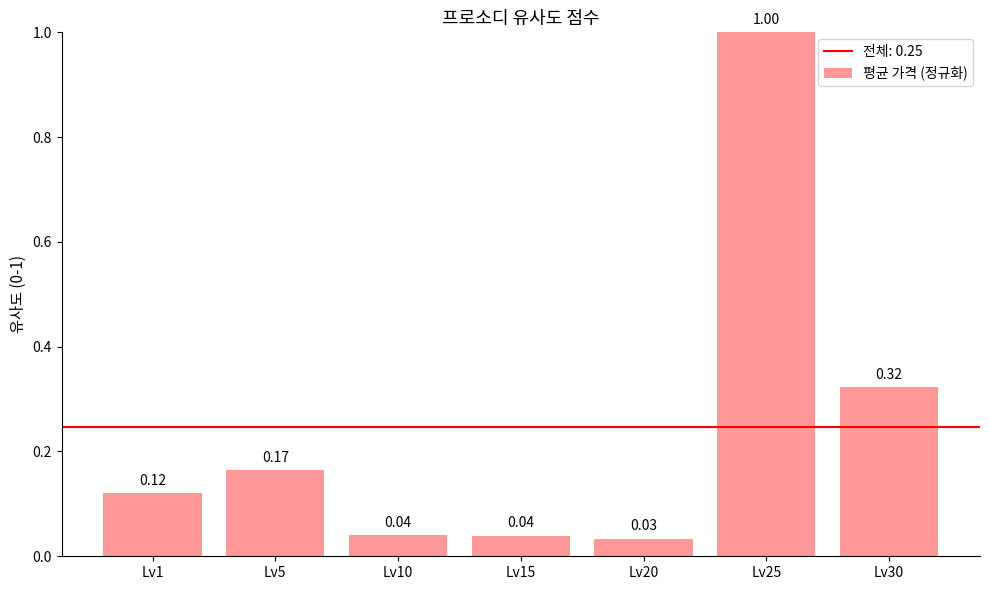

What is the difference between the maximum and second lowest values?

1.0